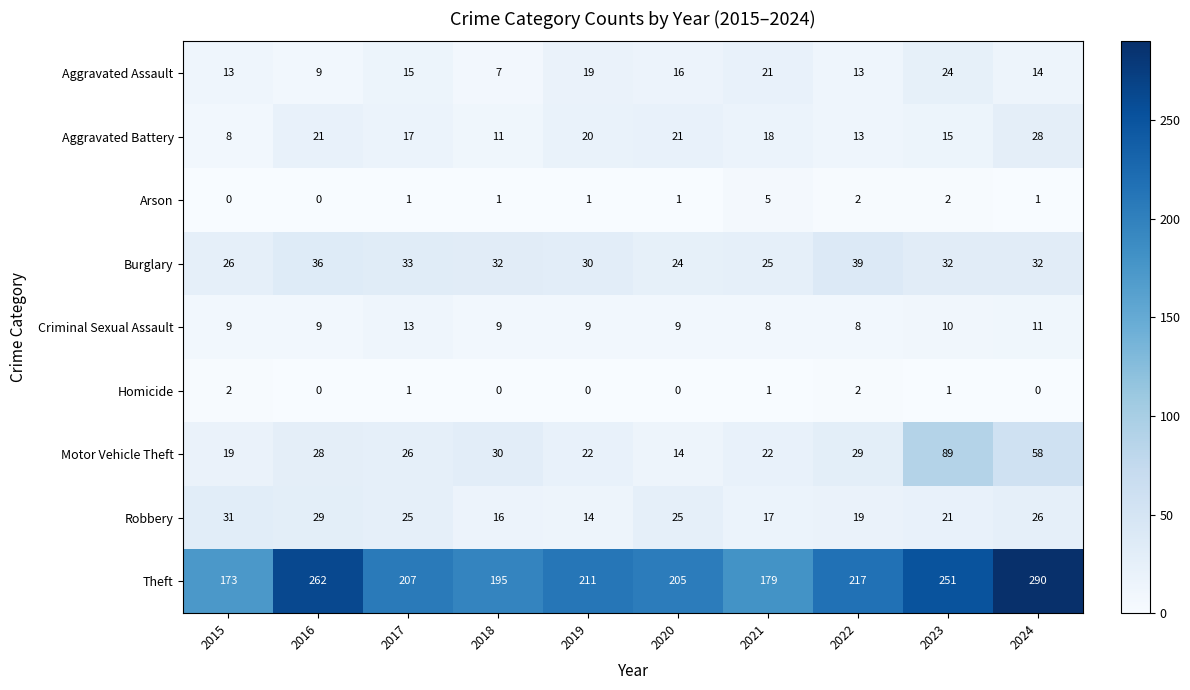

At which category does the chart reach its peak across all series?

2024